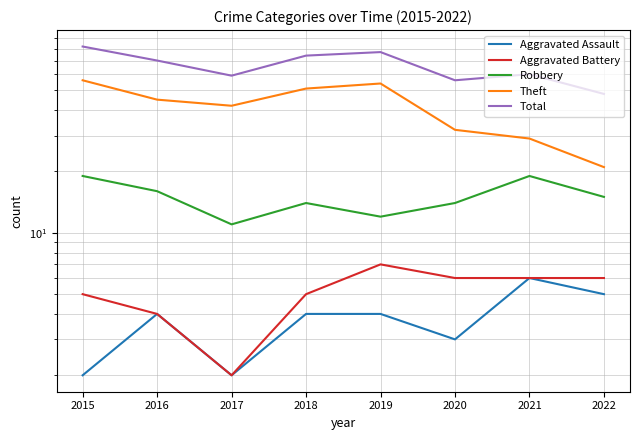

List the series in order of their peak value, lowest first.

Aggravated Assault, Aggravated Battery, Robbery, Theft, Total